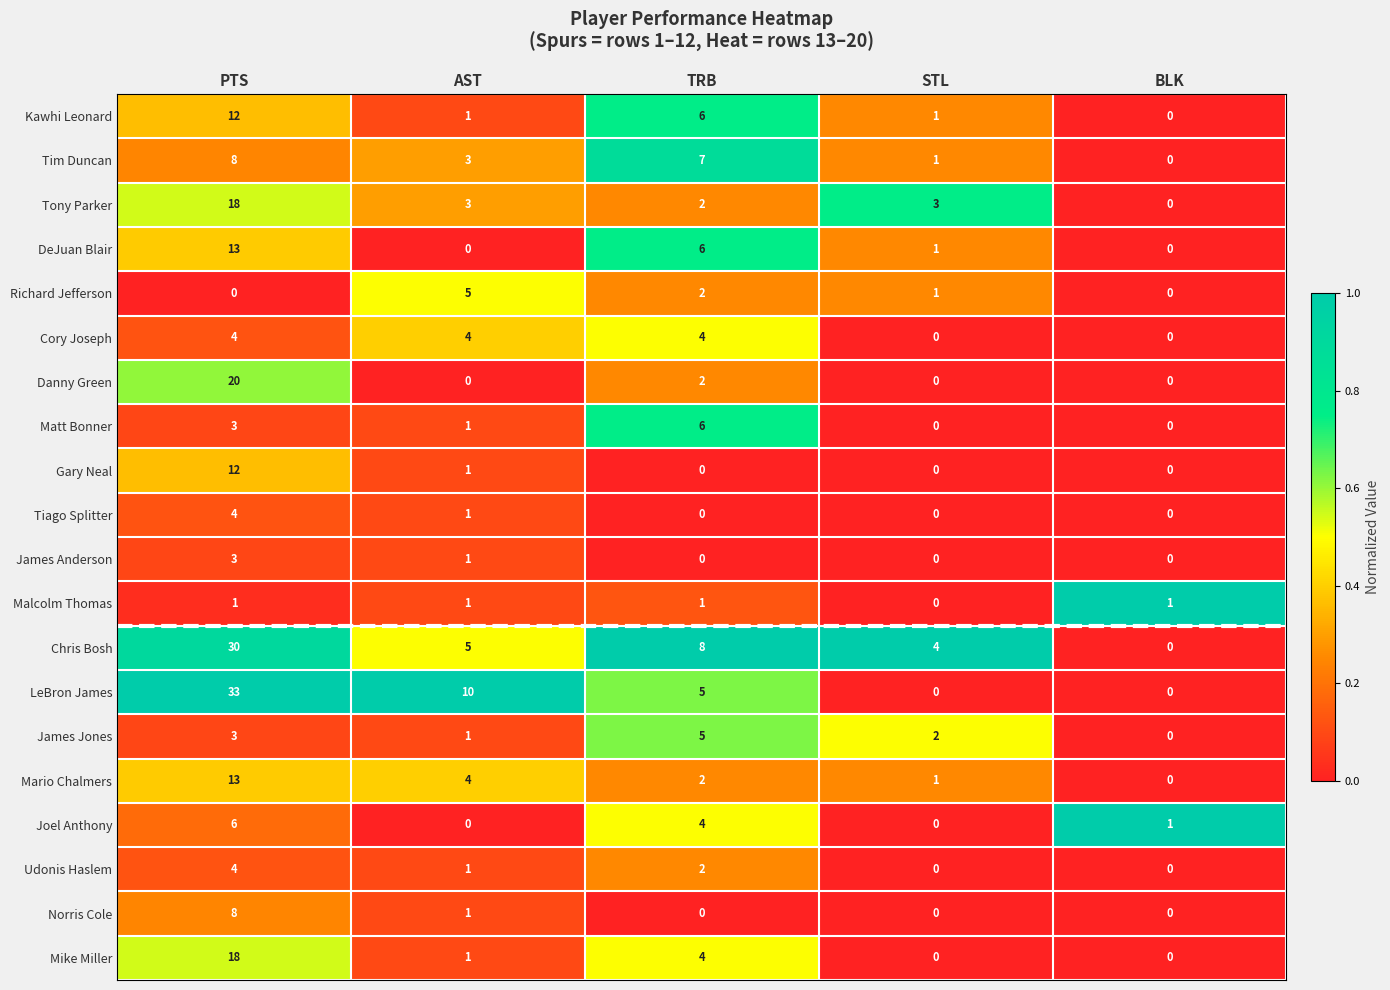

What is the maximum value shown in the chart?

33